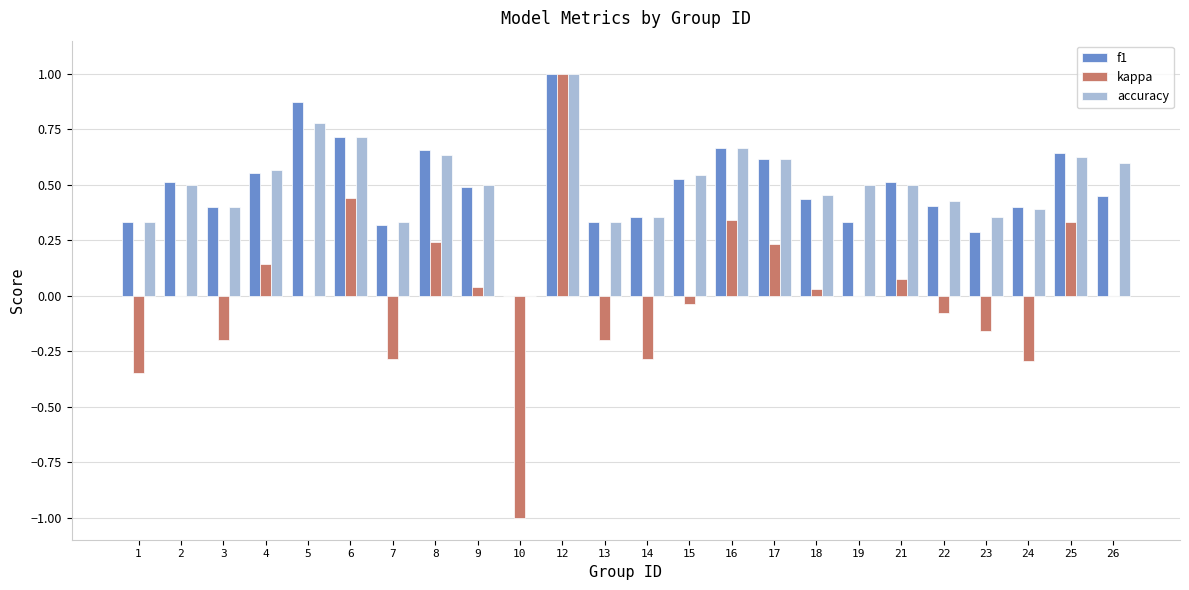

The f1 series shows 0.7 at 6. True or false?

True